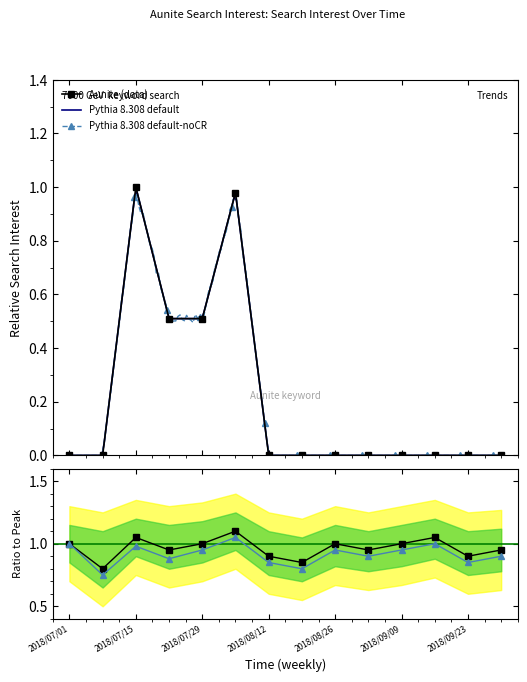

What is the difference between the second highest and second lowest values?

1.0